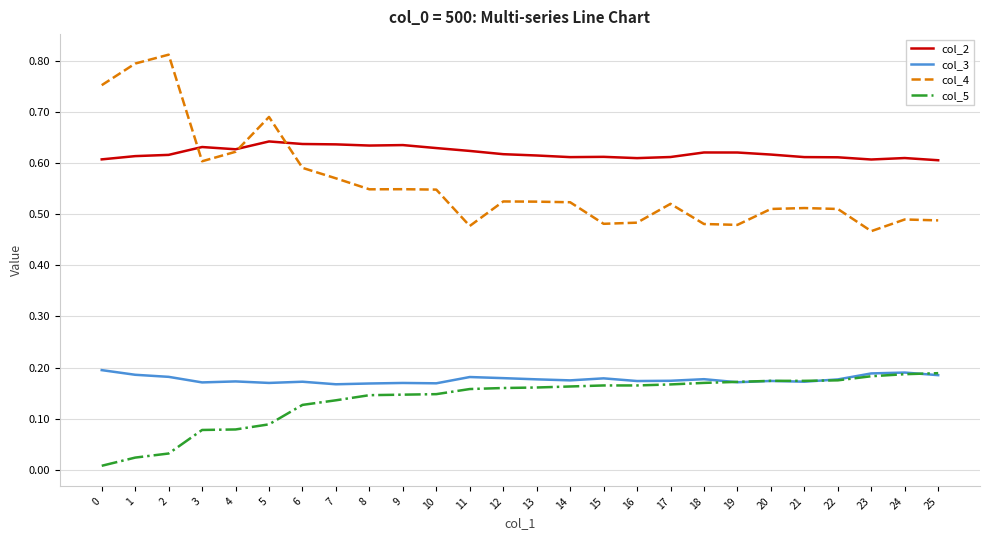

The value of col_4 at 13 is 0.1. True or false?

False